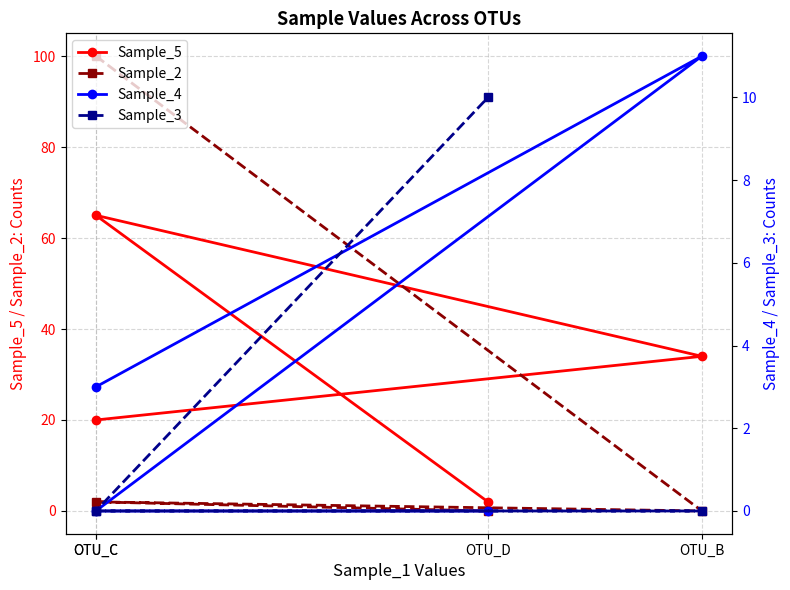

What is the spread (max minus min) of values at OTU_B?

34